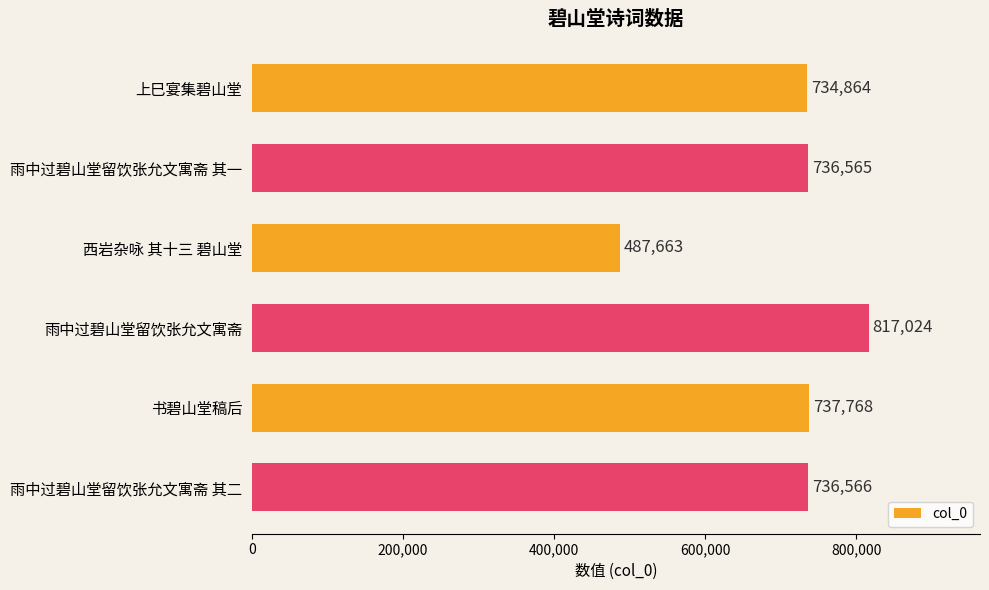

Reading top to bottom, extract all data points from this chart.

上巳宴集碧山堂=734864	雨中过碧山堂留饮张允文寓斋 其一=736565	西岩杂咏 其十三 碧山堂=487663	雨中过碧山堂留饮张允文寓斋=817024	书碧山堂稿后=737768	雨中过碧山堂留饮张允文寓斋 其二=736566